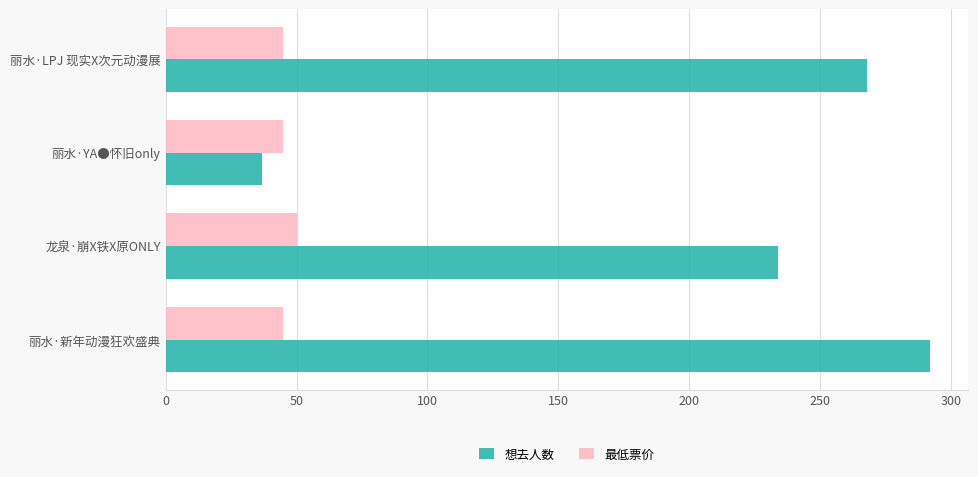

List the labels in order of 想去人数 value, largest first.

丽水·新年动漫狂欢盛典, 丽水·LPJ 现实X次元动漫展, 龙泉·崩X铁X原ONLY, 丽水·YA●怀旧only